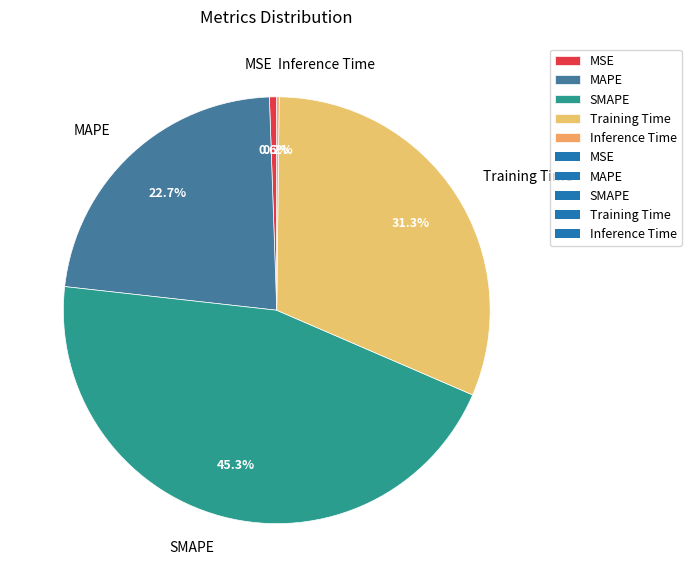

Does MAPE represent more than half of the total?

No